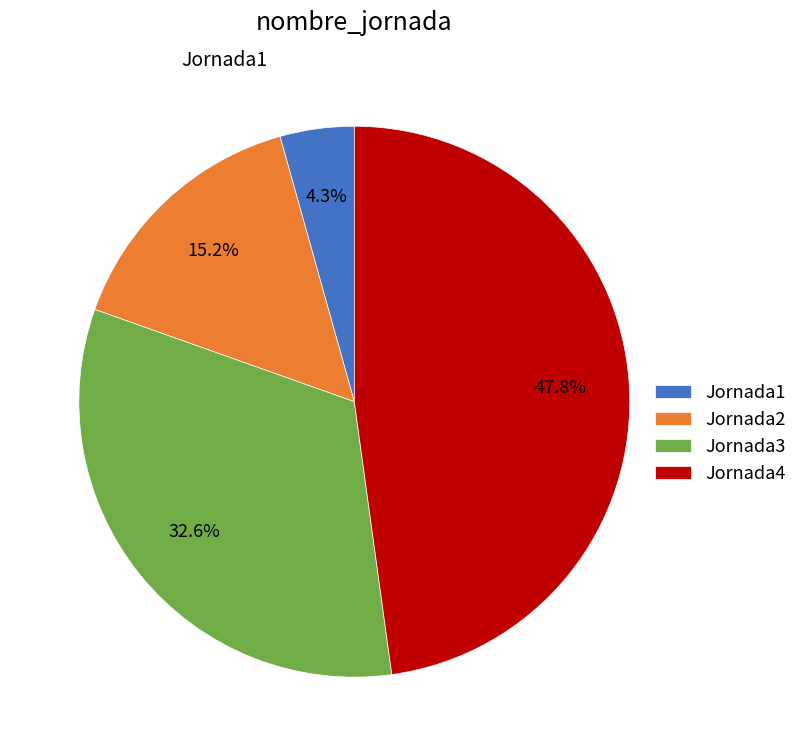

What is the largest slice in the pie chart?

Jornada4